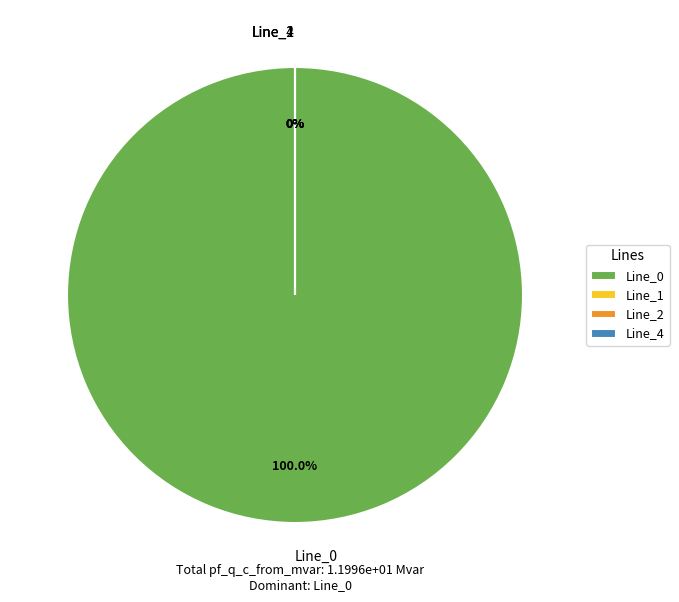

Which category has the smallest portion of the pie?

Line_4